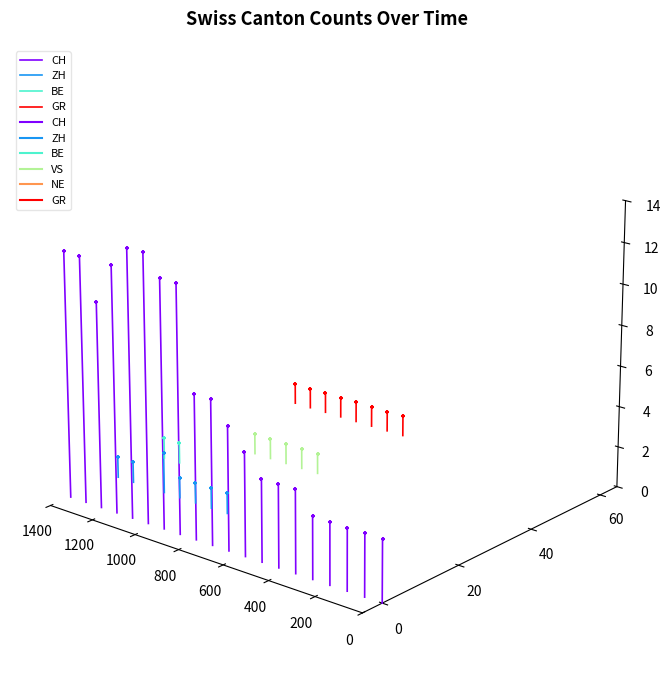

Which series reaches the minimum Y coordinate?

CH